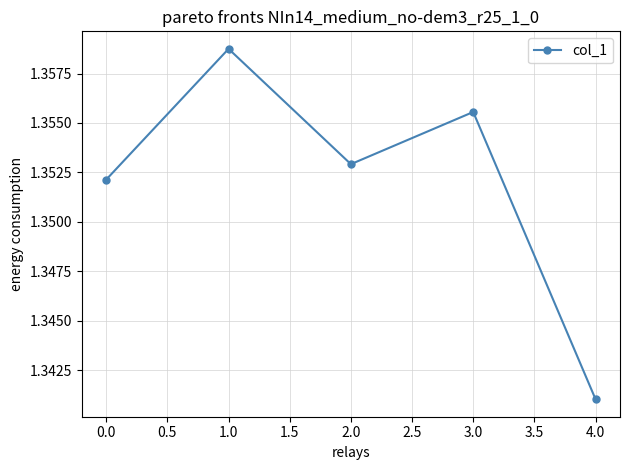

How many lines are shown in the chart?

1